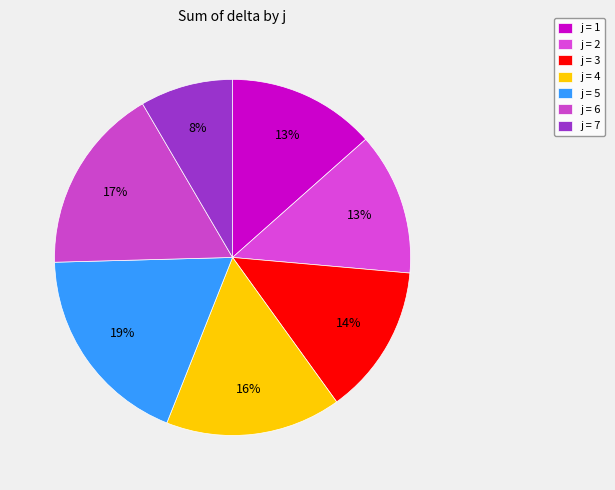

Is there a majority slice in this chart?

No